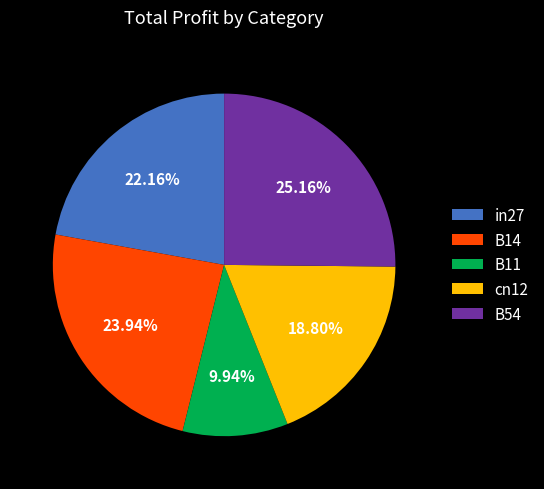

Does any single category account for the majority?

No